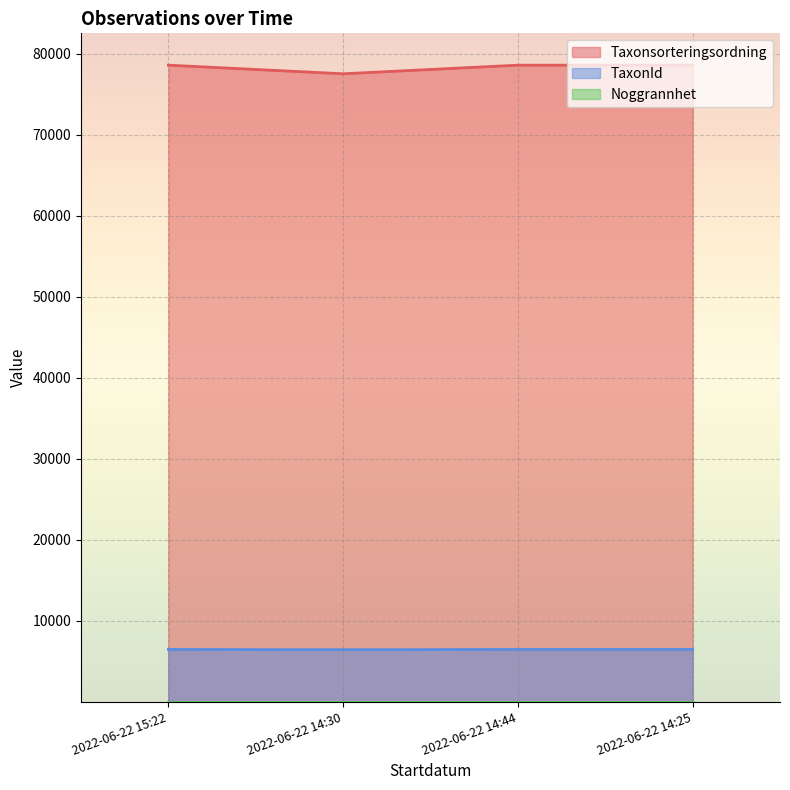

Reading left to right, list all the values displayed in this chart.

Taxonsorteringsordning: 78569	77506	78569	78569
TaxonId: 6458	6425	6458	6458